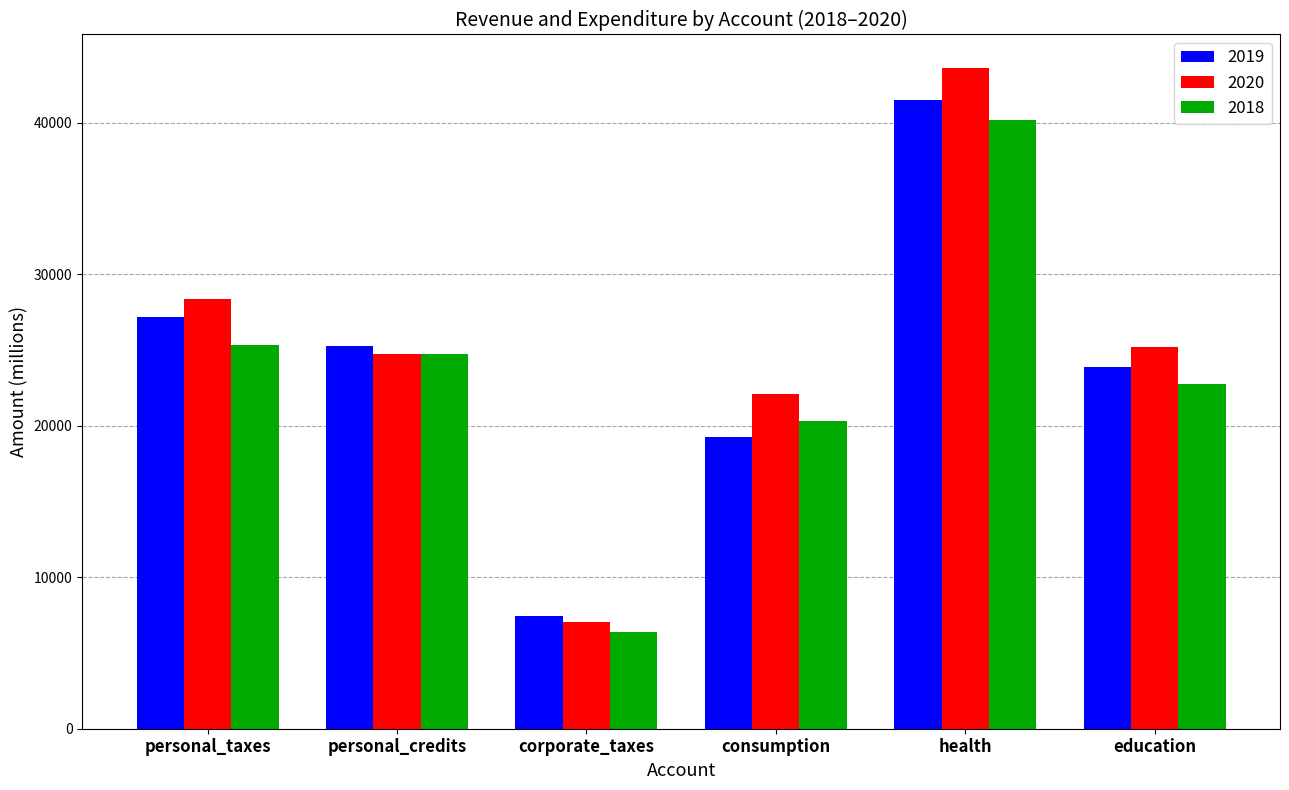

Reading left to right, extract all data points from this chart.

2019: personal_taxes=27206	personal_credits=25290	corporate_taxes=7457	consumption=19269	health=41522	education=23887
2020: personal_taxes=28364	personal_credits=24726	corporate_taxes=7075	consumption=22118	health=43652	education=25209
2018: personal_taxes=25349	personal_credits=24726	corporate_taxes=6358	consumption=20329	health=40176	education=22780